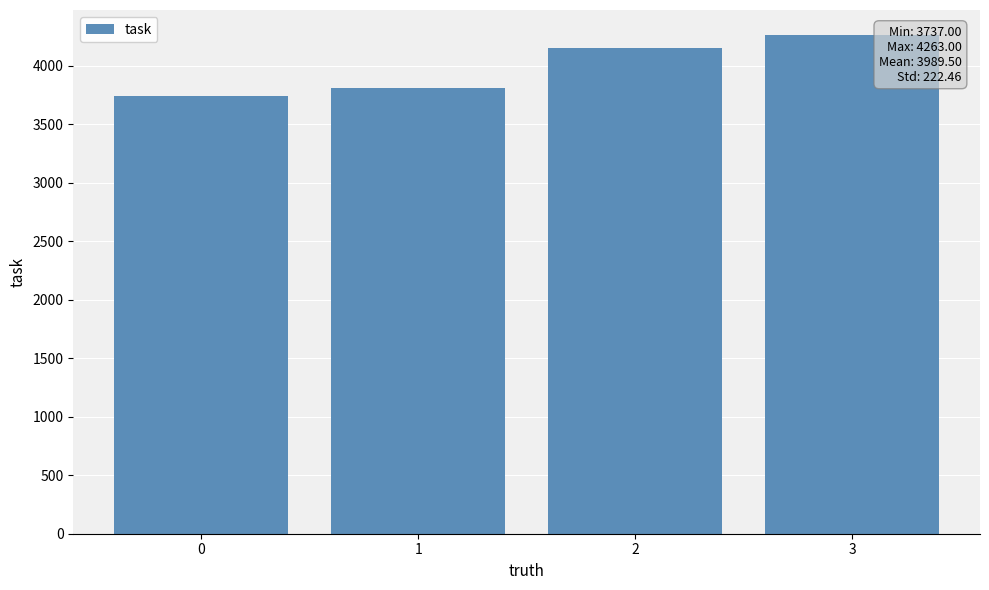

What is the ratio of the value at 0 to the value at 2?

0.9